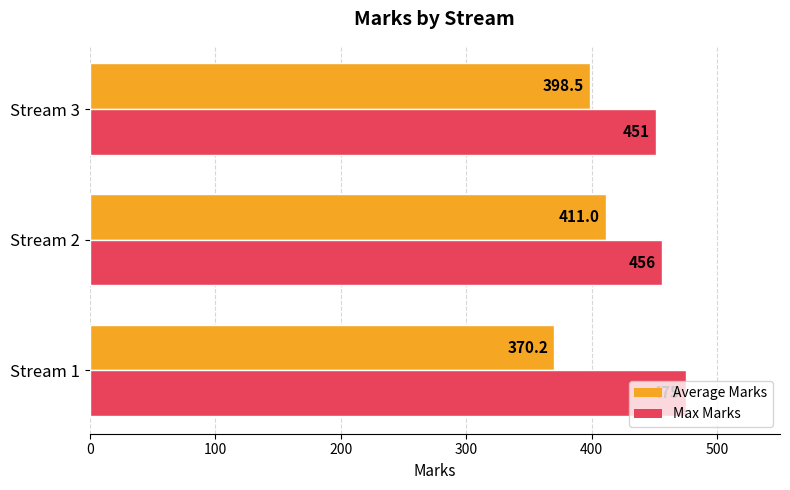

Rank the series by their maximum value, from lowest to highest.

Average Marks, Max Marks